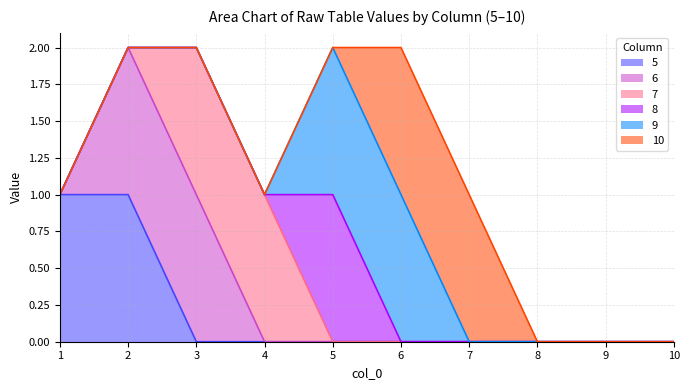

True or false: 7 has a value of 0 at 9.

True